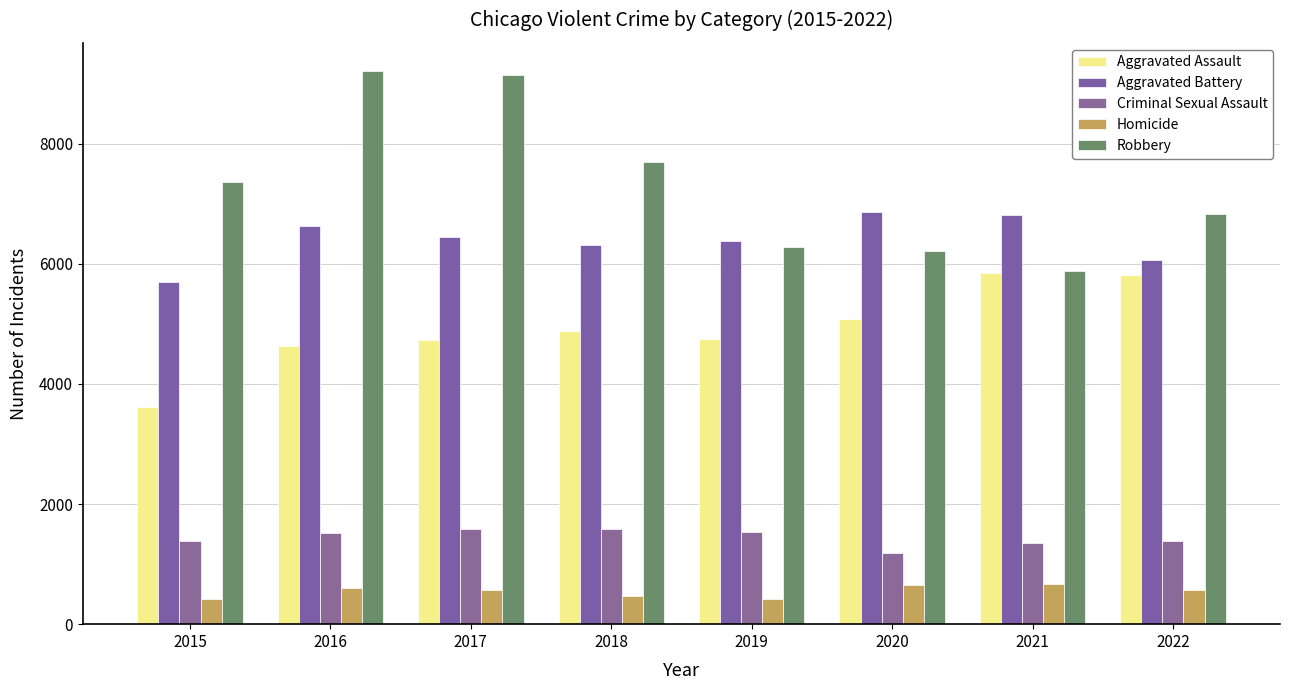

What is the greatest value displayed?

9218